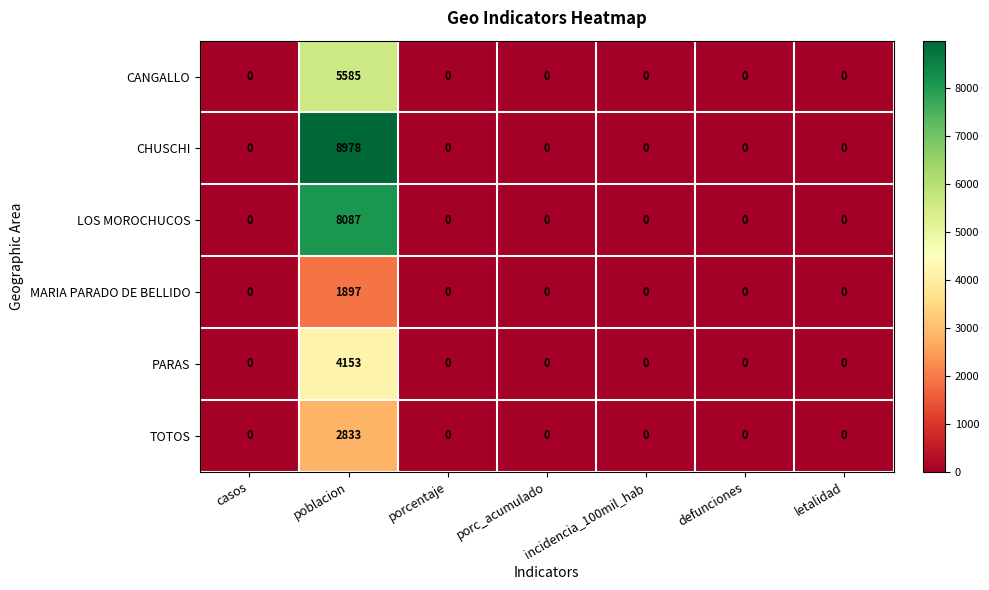

How many series are shown in this chart?

6